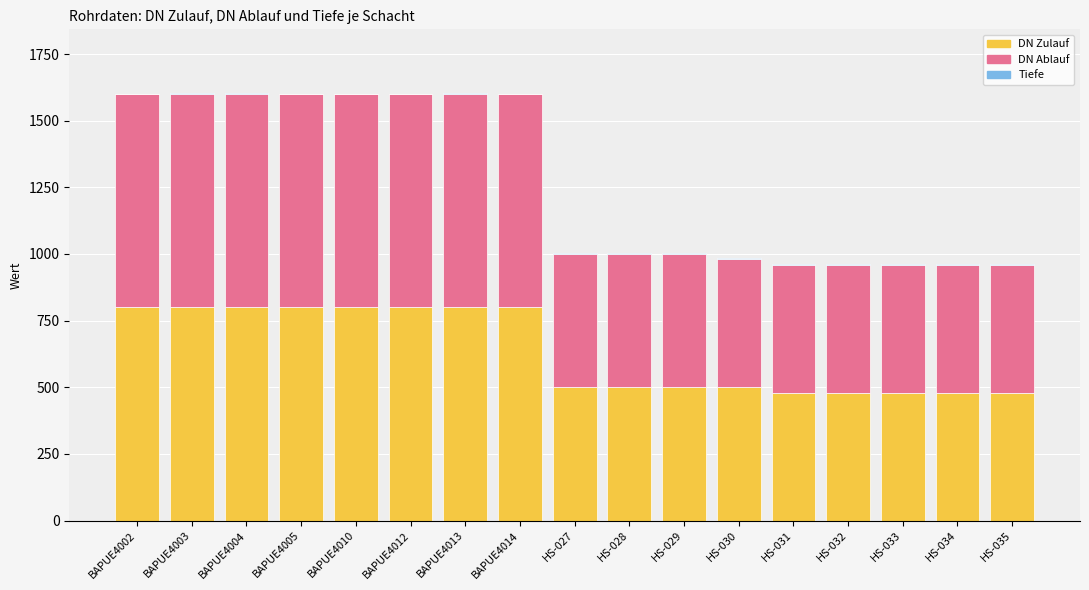

True or false: DN Zulauf has a value of 800.0 at BAPUE4004.

True